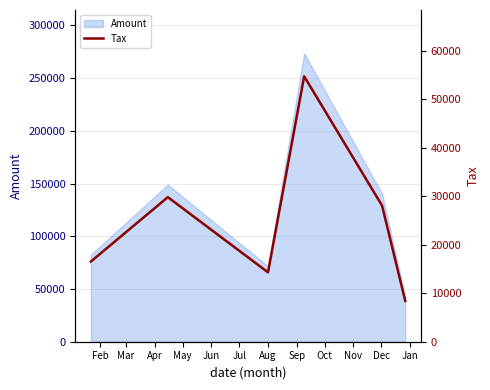

Does the chart have visible grid lines?

Yes